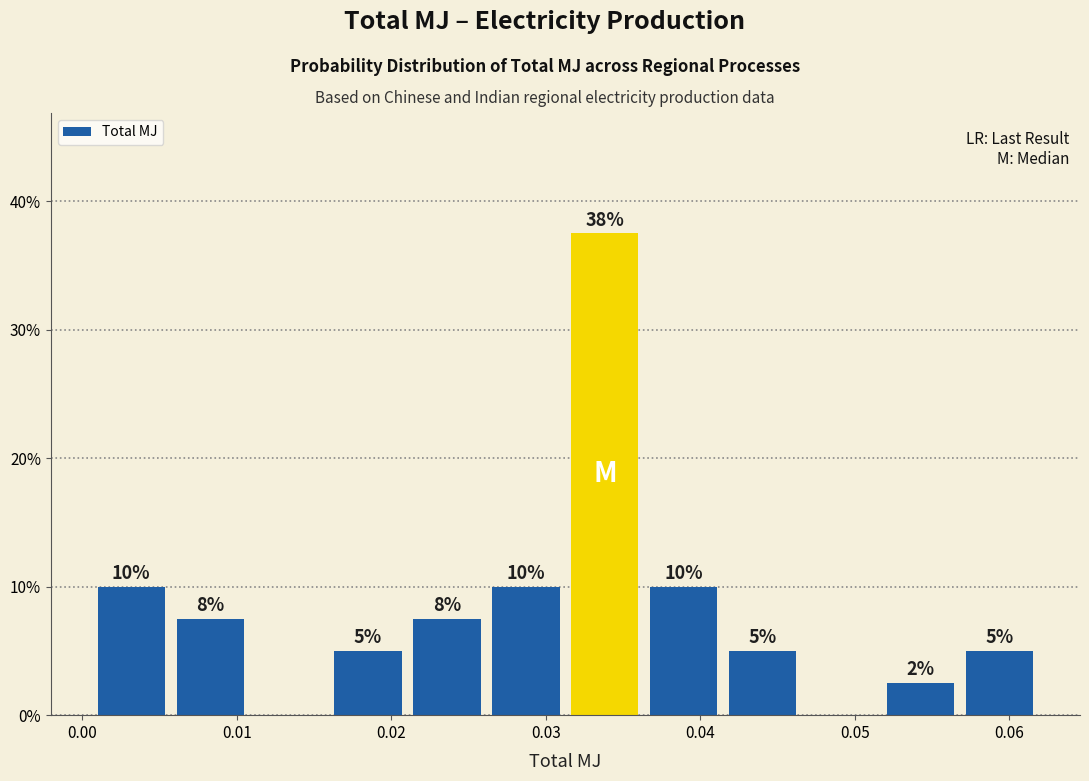

Over which range of the x-axis is the bar tallest?

0.031 to 0.036